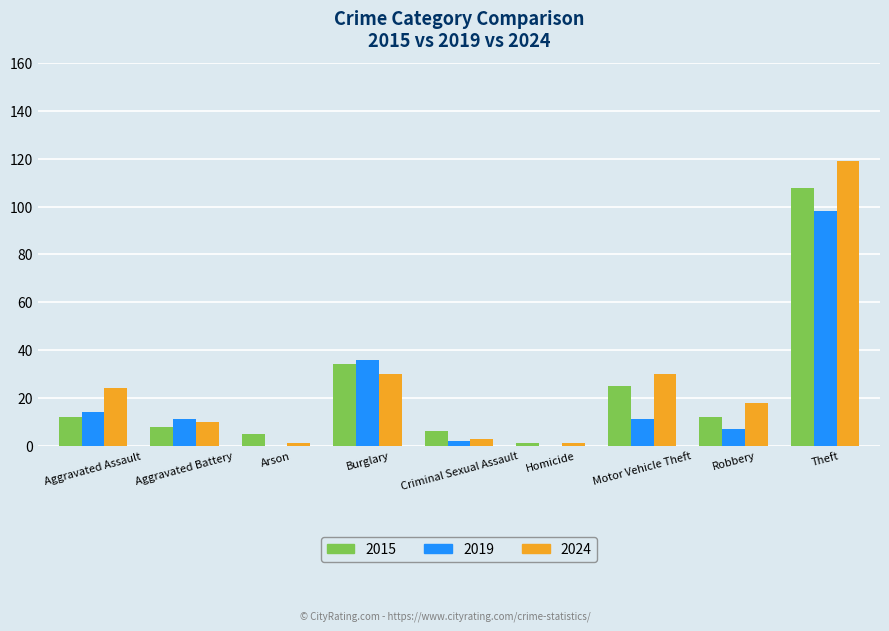

What is the difference between the 2024 values at Aggravated Assault and Aggravated Battery?

14